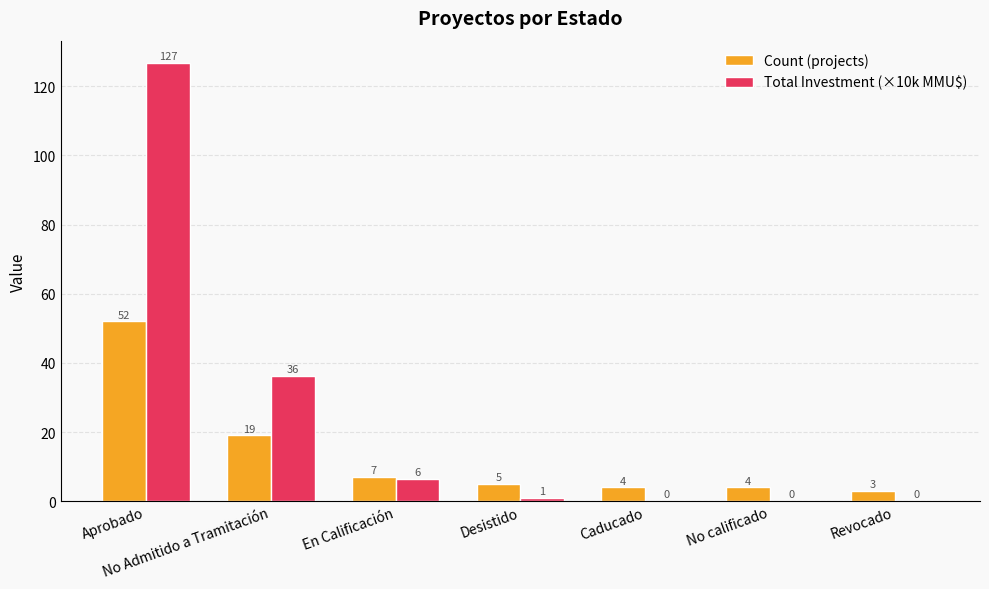

How many groups of bars are there?

7